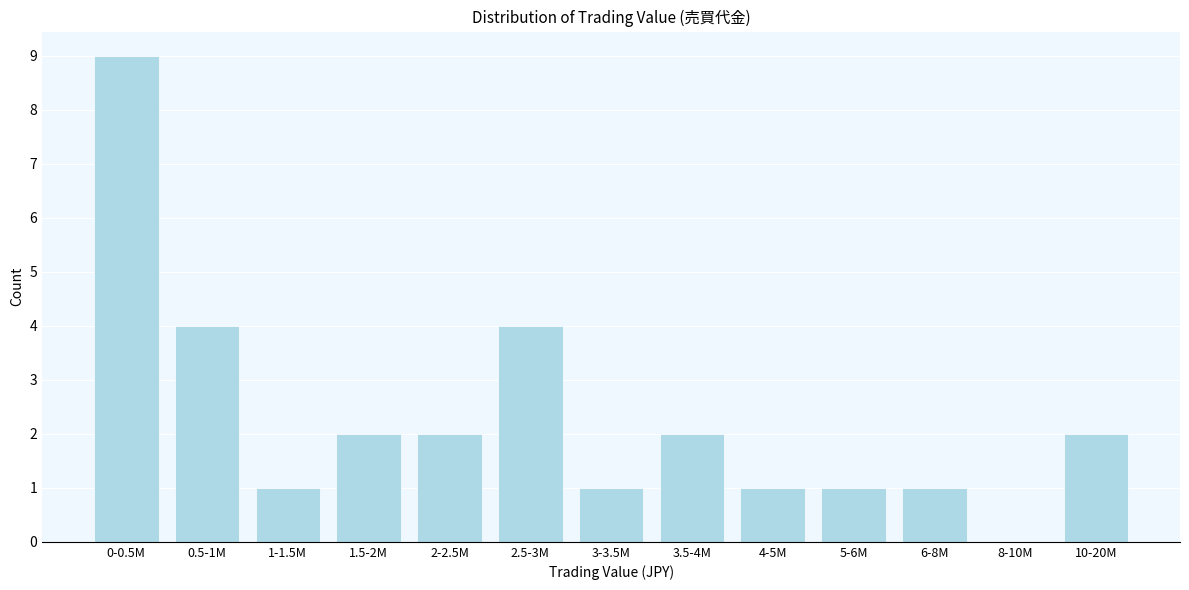

Reading right to left, transcribe all the data shown in this chart.

10-20M=2	8-10M=0	6-8M=1	5-6M=1	4-5M=1	3.5-4M=2	3-3.5M=1	2.5-3M=4	2-2.5M=2	1.5-2M=2	1-1.5M=1	0.5-1M=4	0-0.5M=9